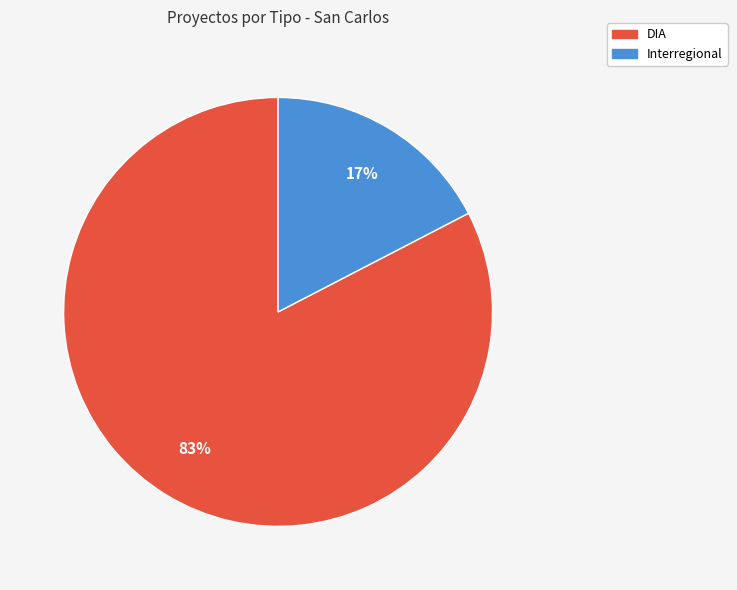

Which slice is the largest?

DIA